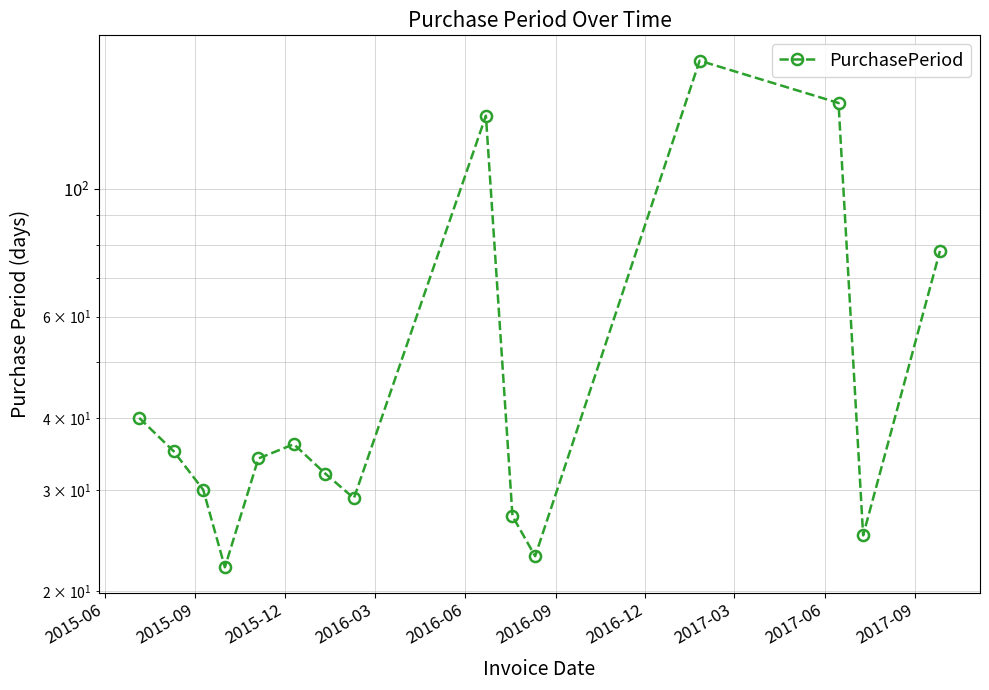

What is the maximum value shown in the chart?

167